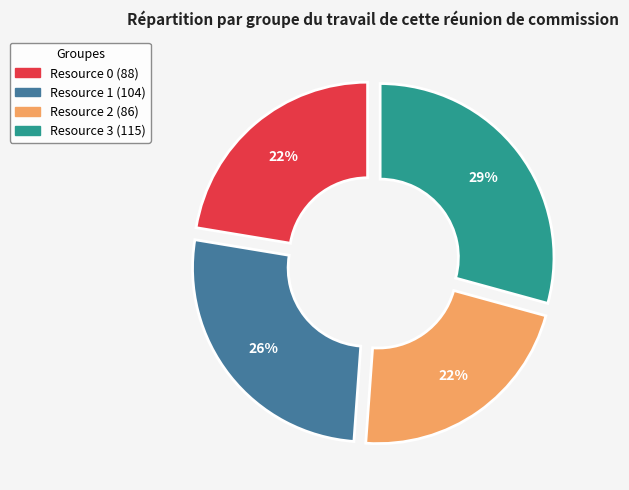

Combined, do Resource 3 and Resource 1 account for over 50%?

Yes